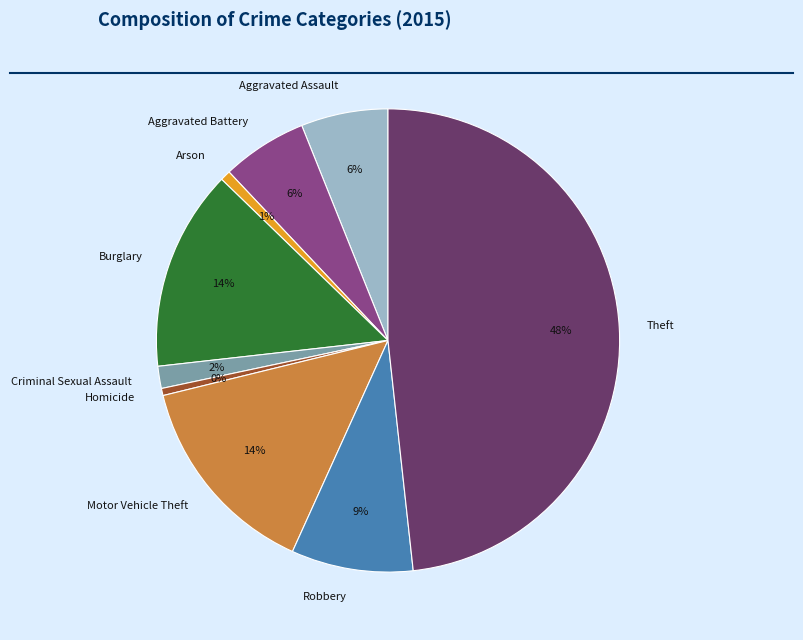

Count the number of slices in the pie.

9